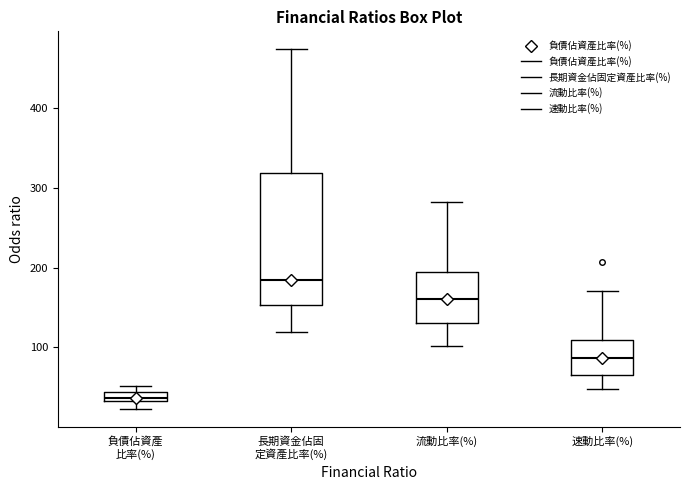

Comparing the boxes themselves (not the whiskers), which one is the tallest?

長期資金佔固 定資產比率(%)